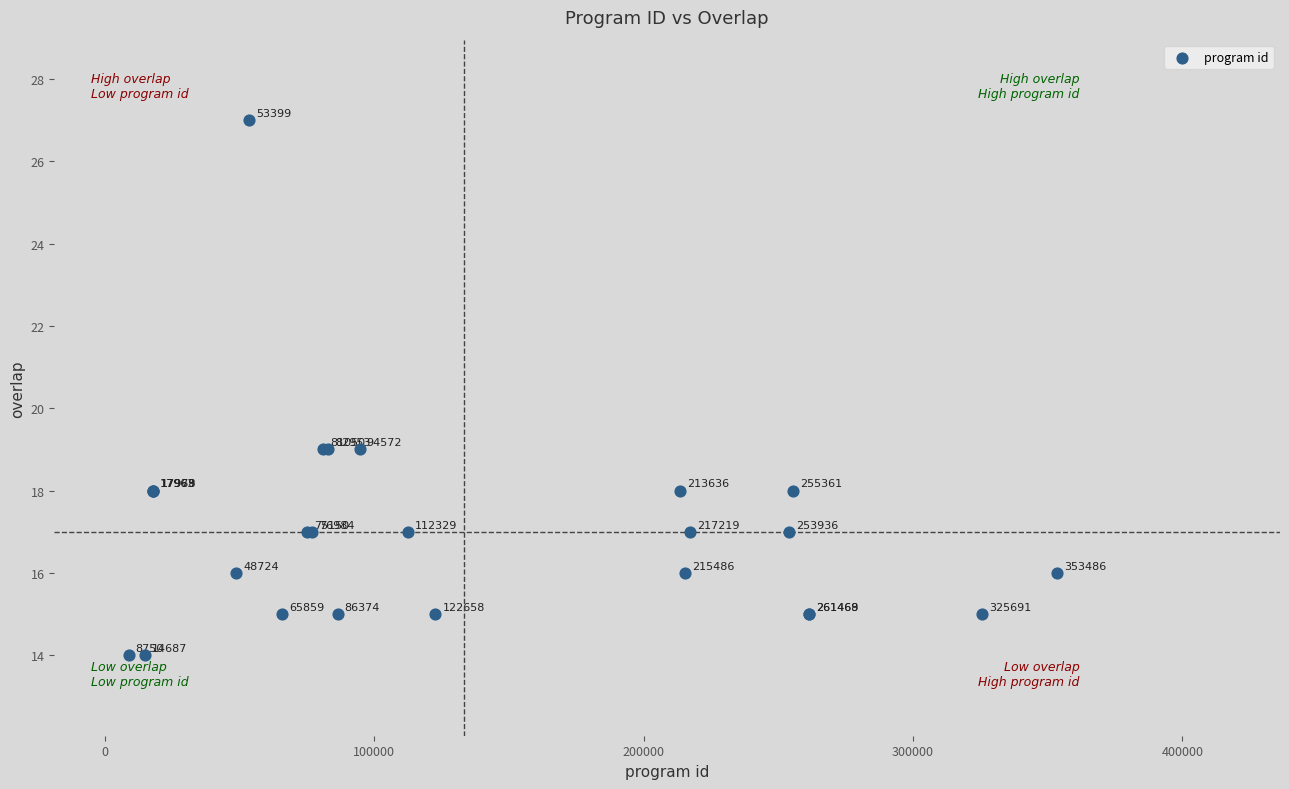

What Y value in the scatter plot is closest to 20?

19